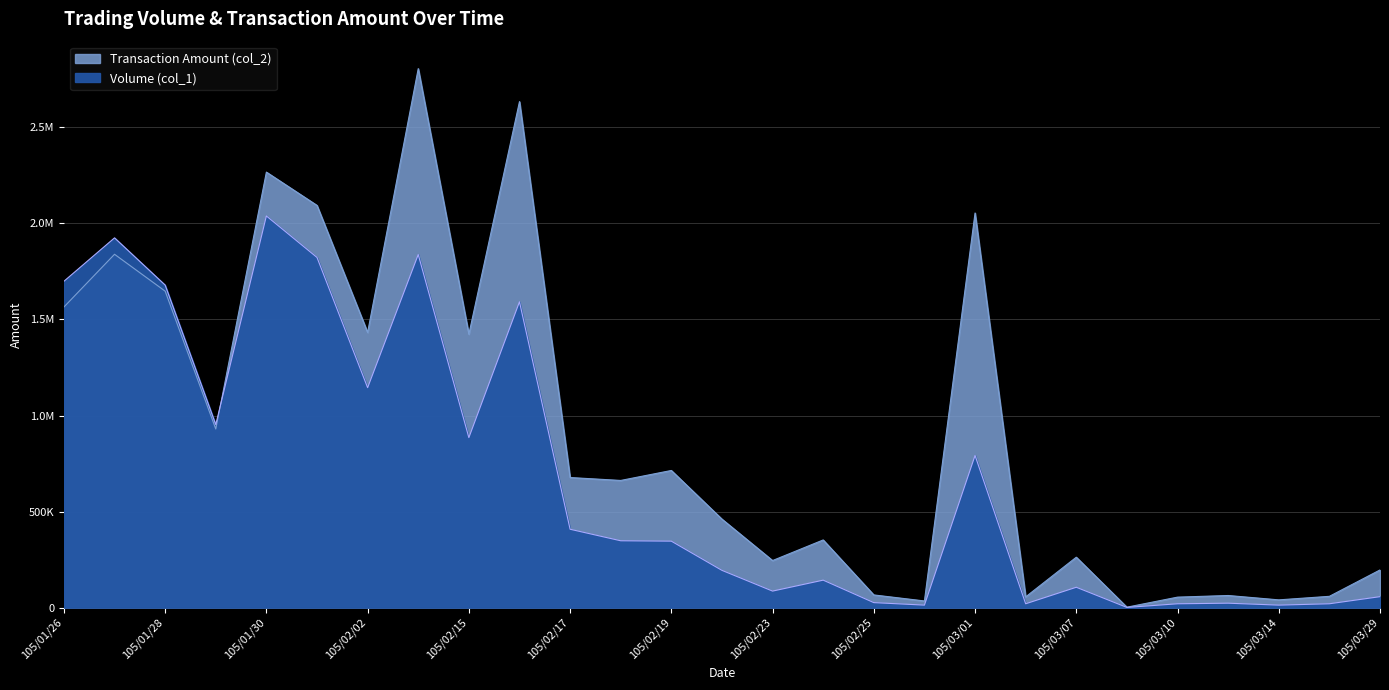

At which label is Volume (col_1) closest to 1020000?

105/01/29